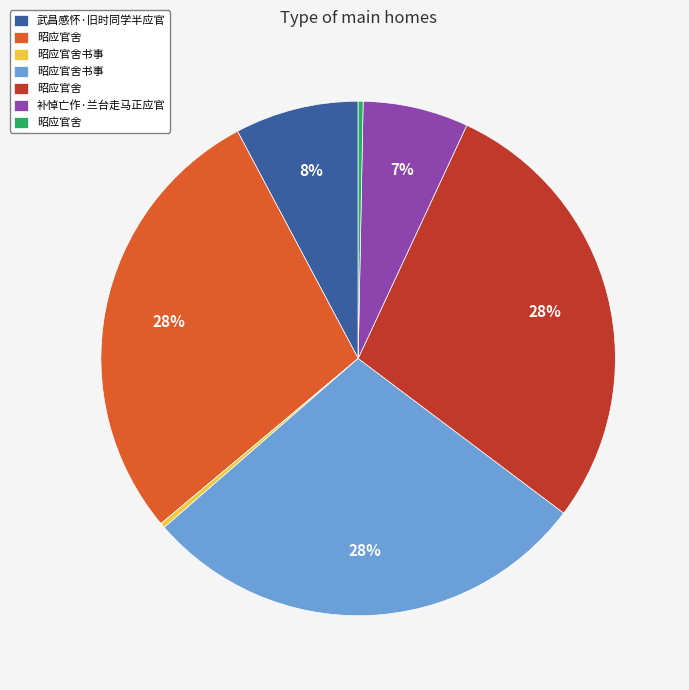

To the nearest percent, what is the average slice percentage?

14%